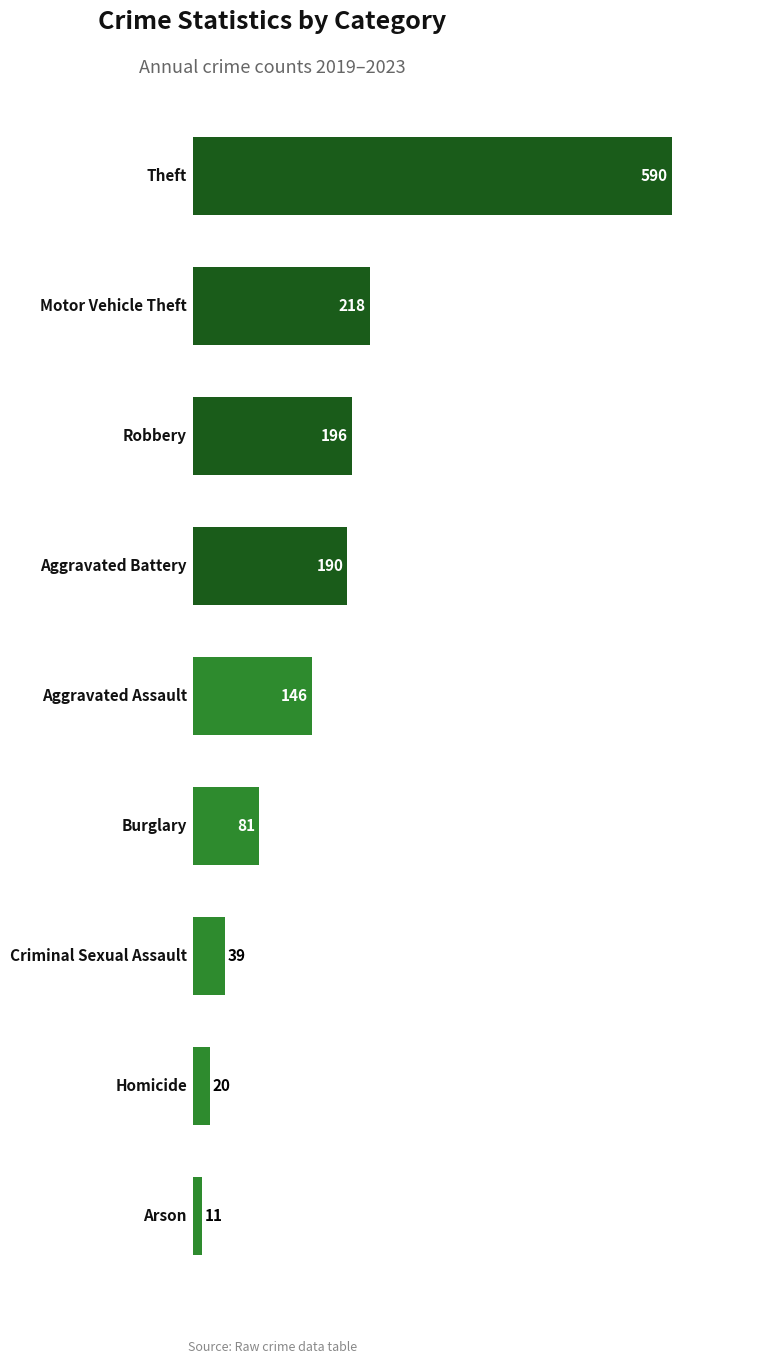

What is the difference between the maximum and minimum values?

579